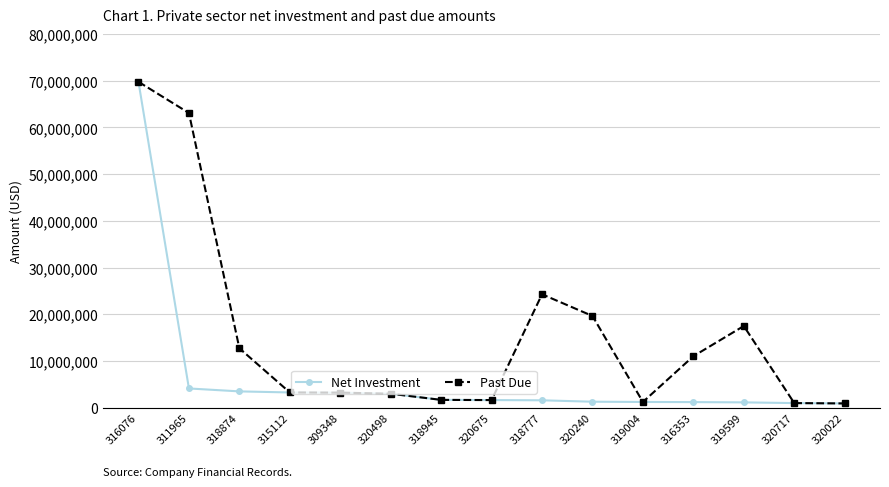

At which label is Net Investment closest to 35330383?

311965